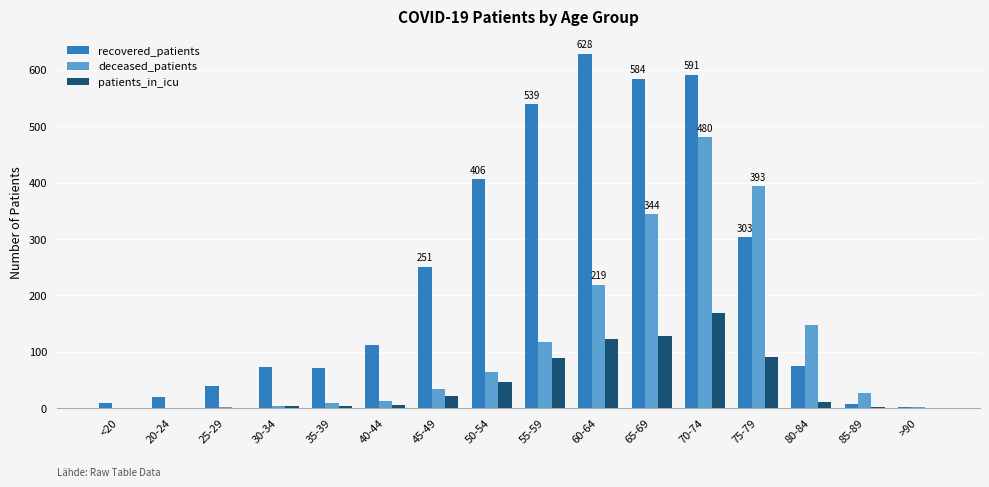

The recovered_patients series shows 72 at 30-34. True or false?

True